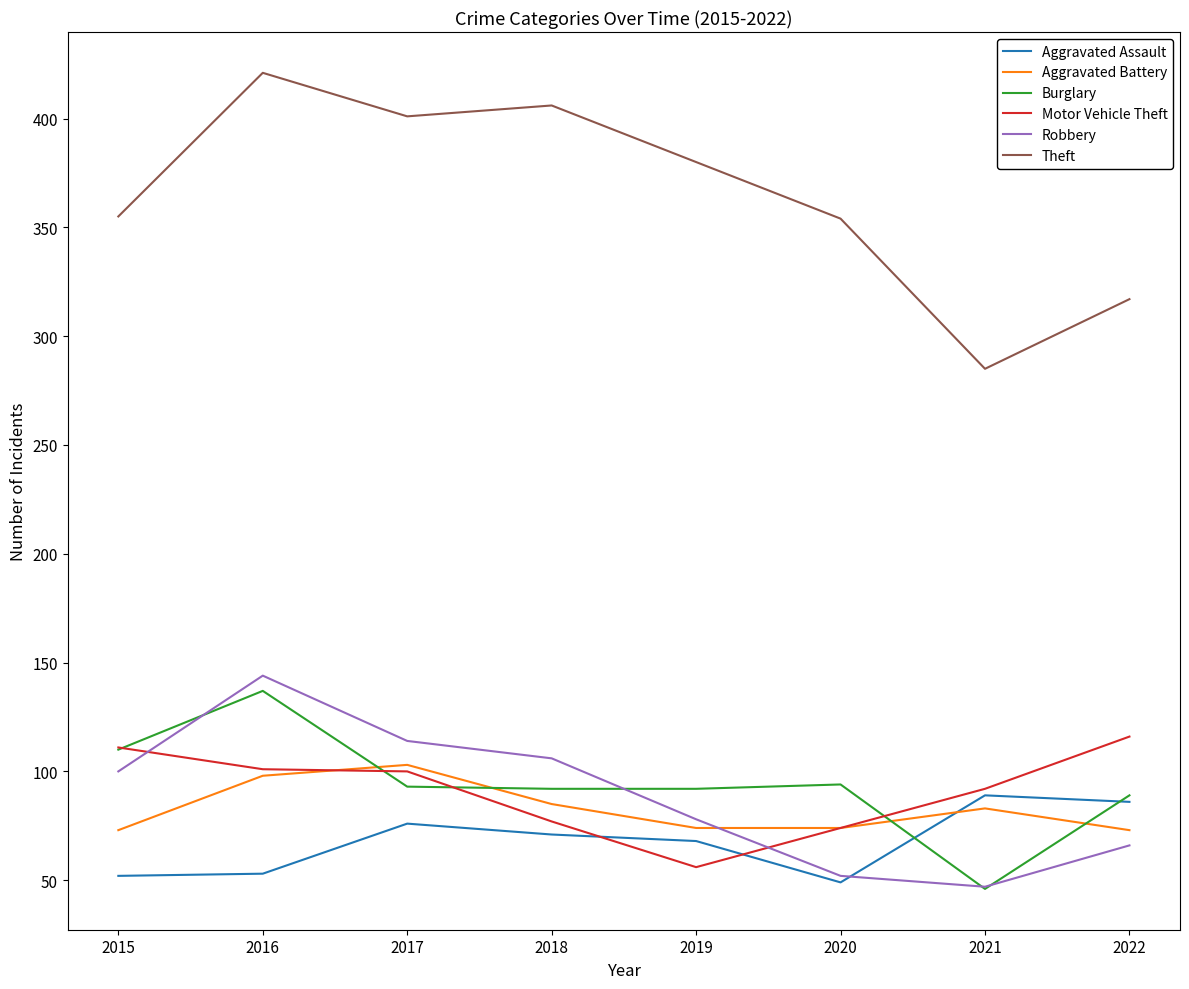

Which series has the largest total across all categories?

Theft